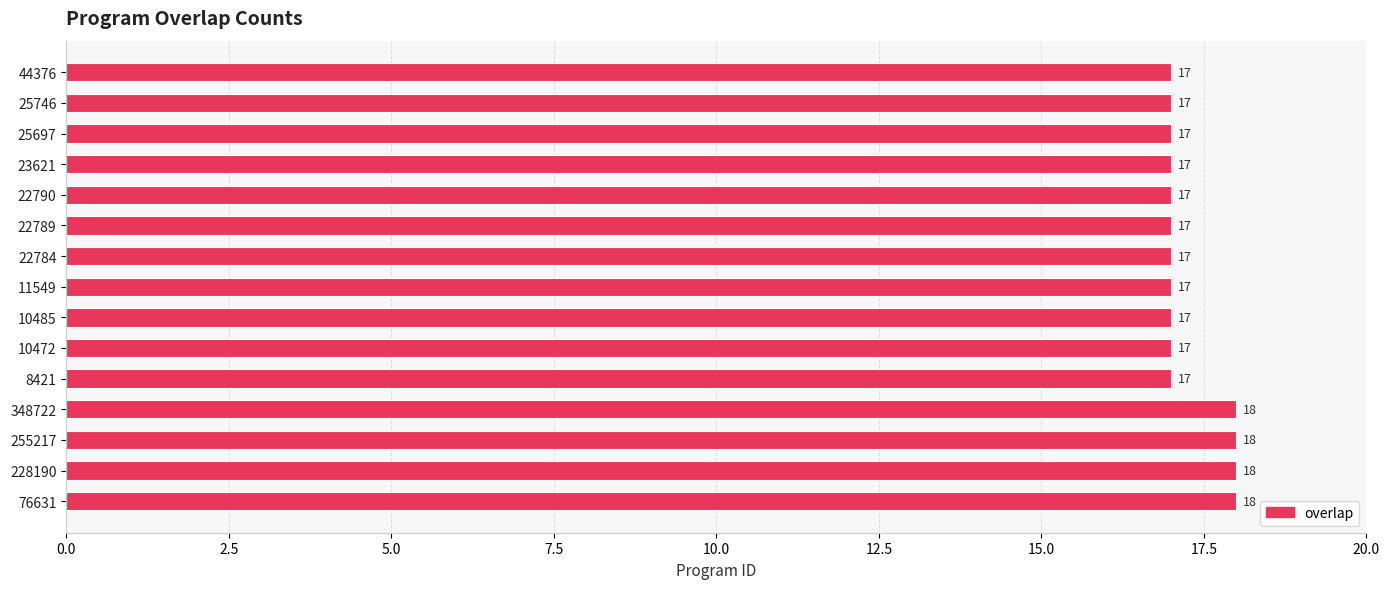

What is the greatest value displayed?

18